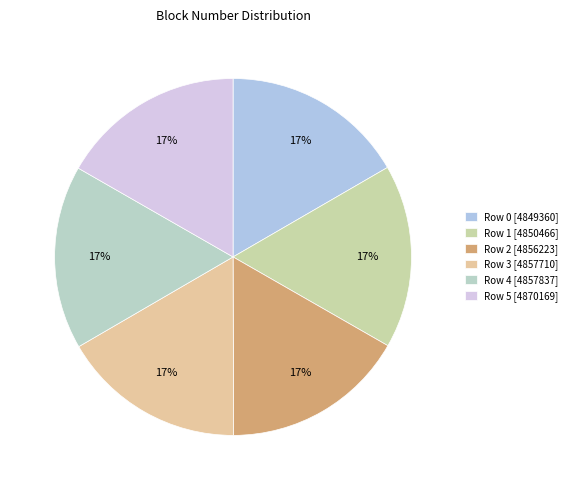

To the nearest percent, what is the combined percentage of Row 2 [4856223] and Row 5 [4870169]?

33%